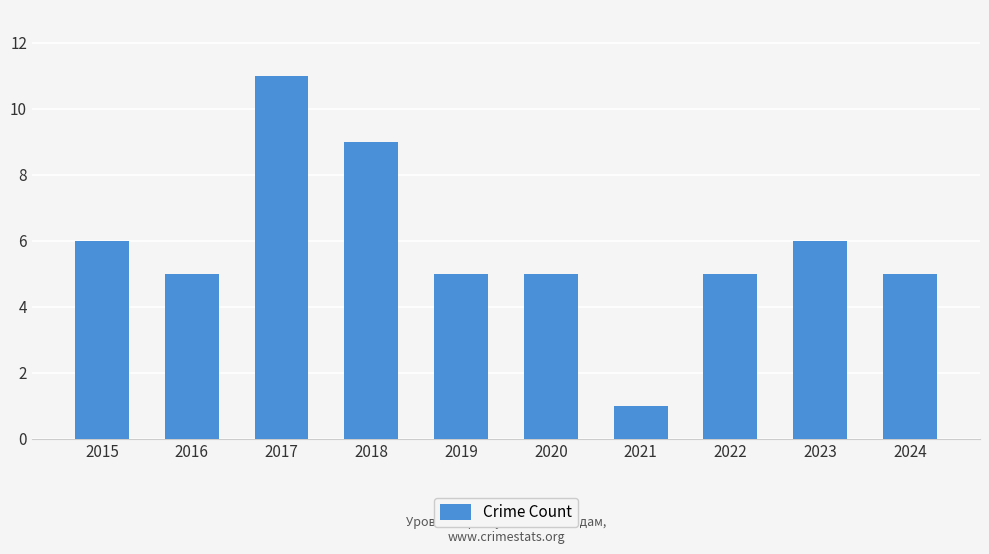

What is the smallest value displayed?

1